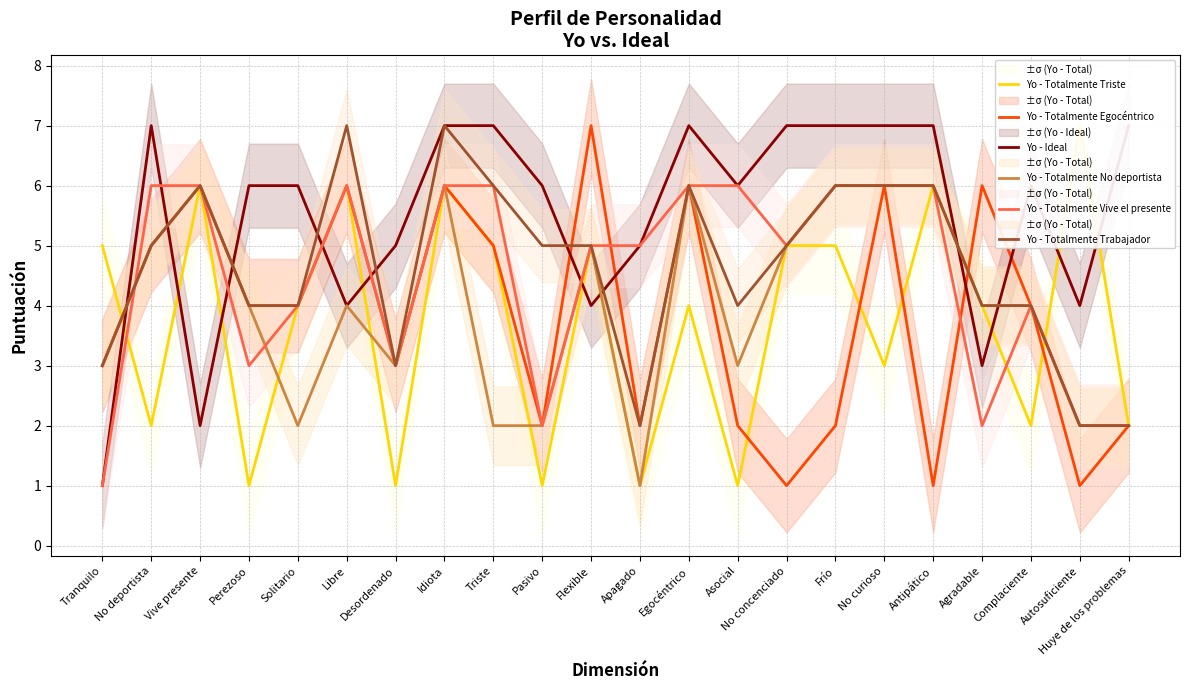

List the series in order of their peak value, highest first.

Yo - Totalmente Triste, Yo - Totalmente Egocéntrico, Yo - Ideal, Yo - Totalmente Trabajador, Yo - Totalmente No deportista, Yo - Totalmente Vive el presente